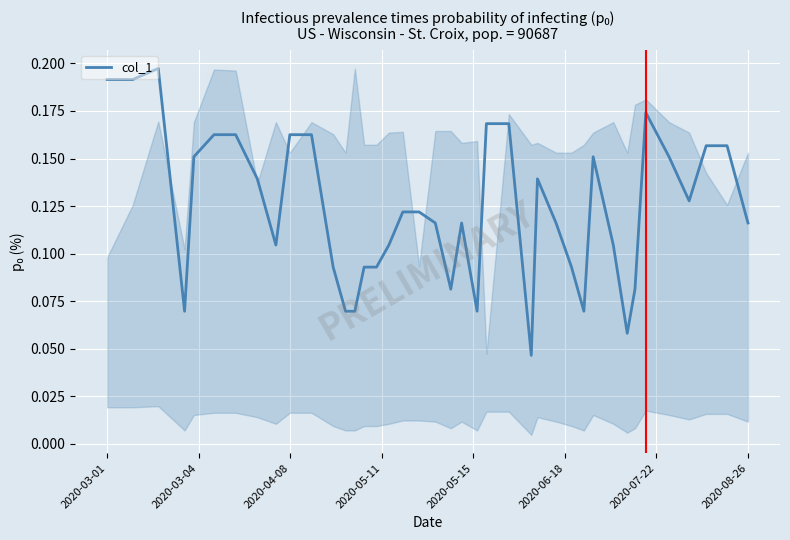

Does the chart have visible grid lines?

Yes